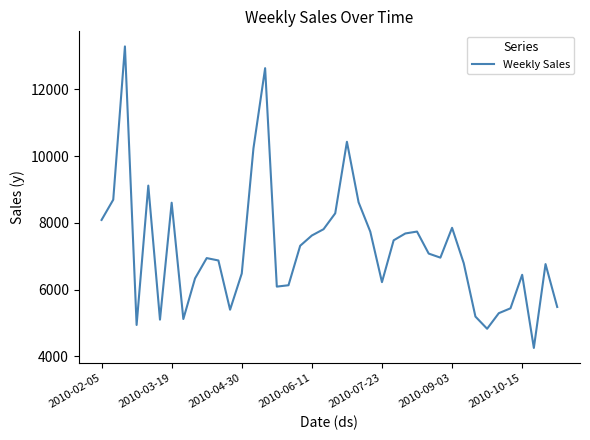

What is the smallest value displayed?

4248.7